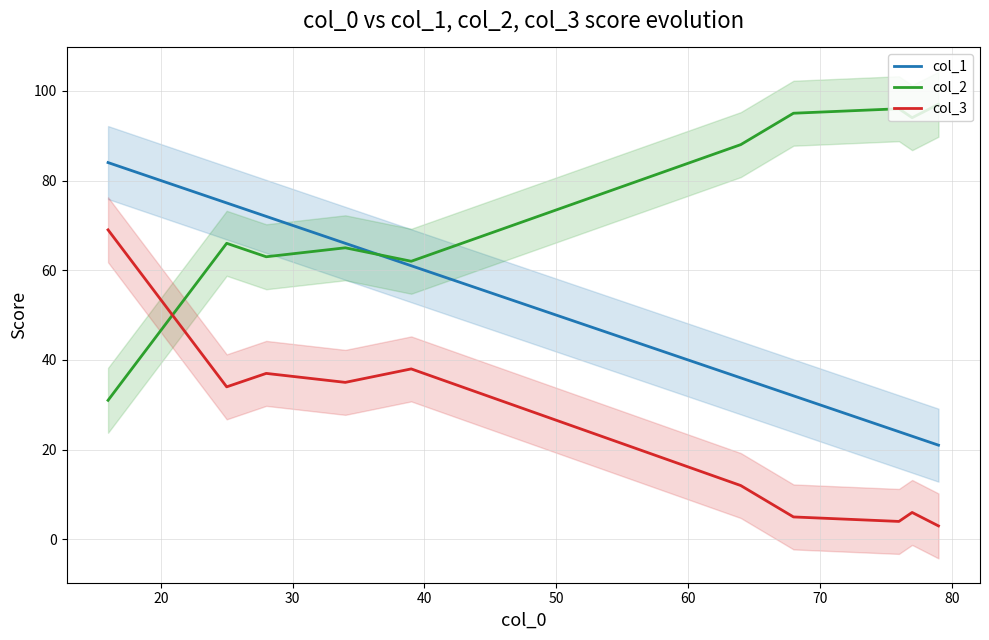

After their last crossing, which series has the higher values: col_2 or col_3?

col_2